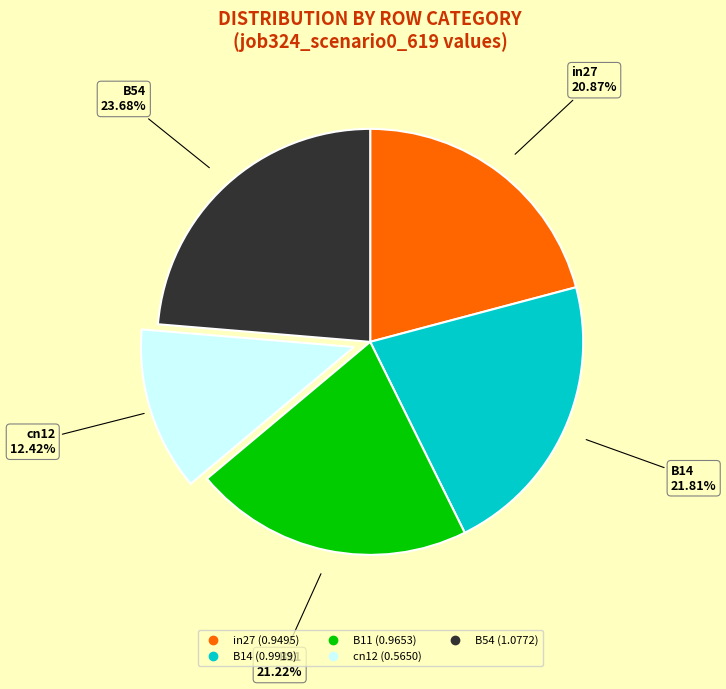

What is the smallest slice in the pie chart?

cn12